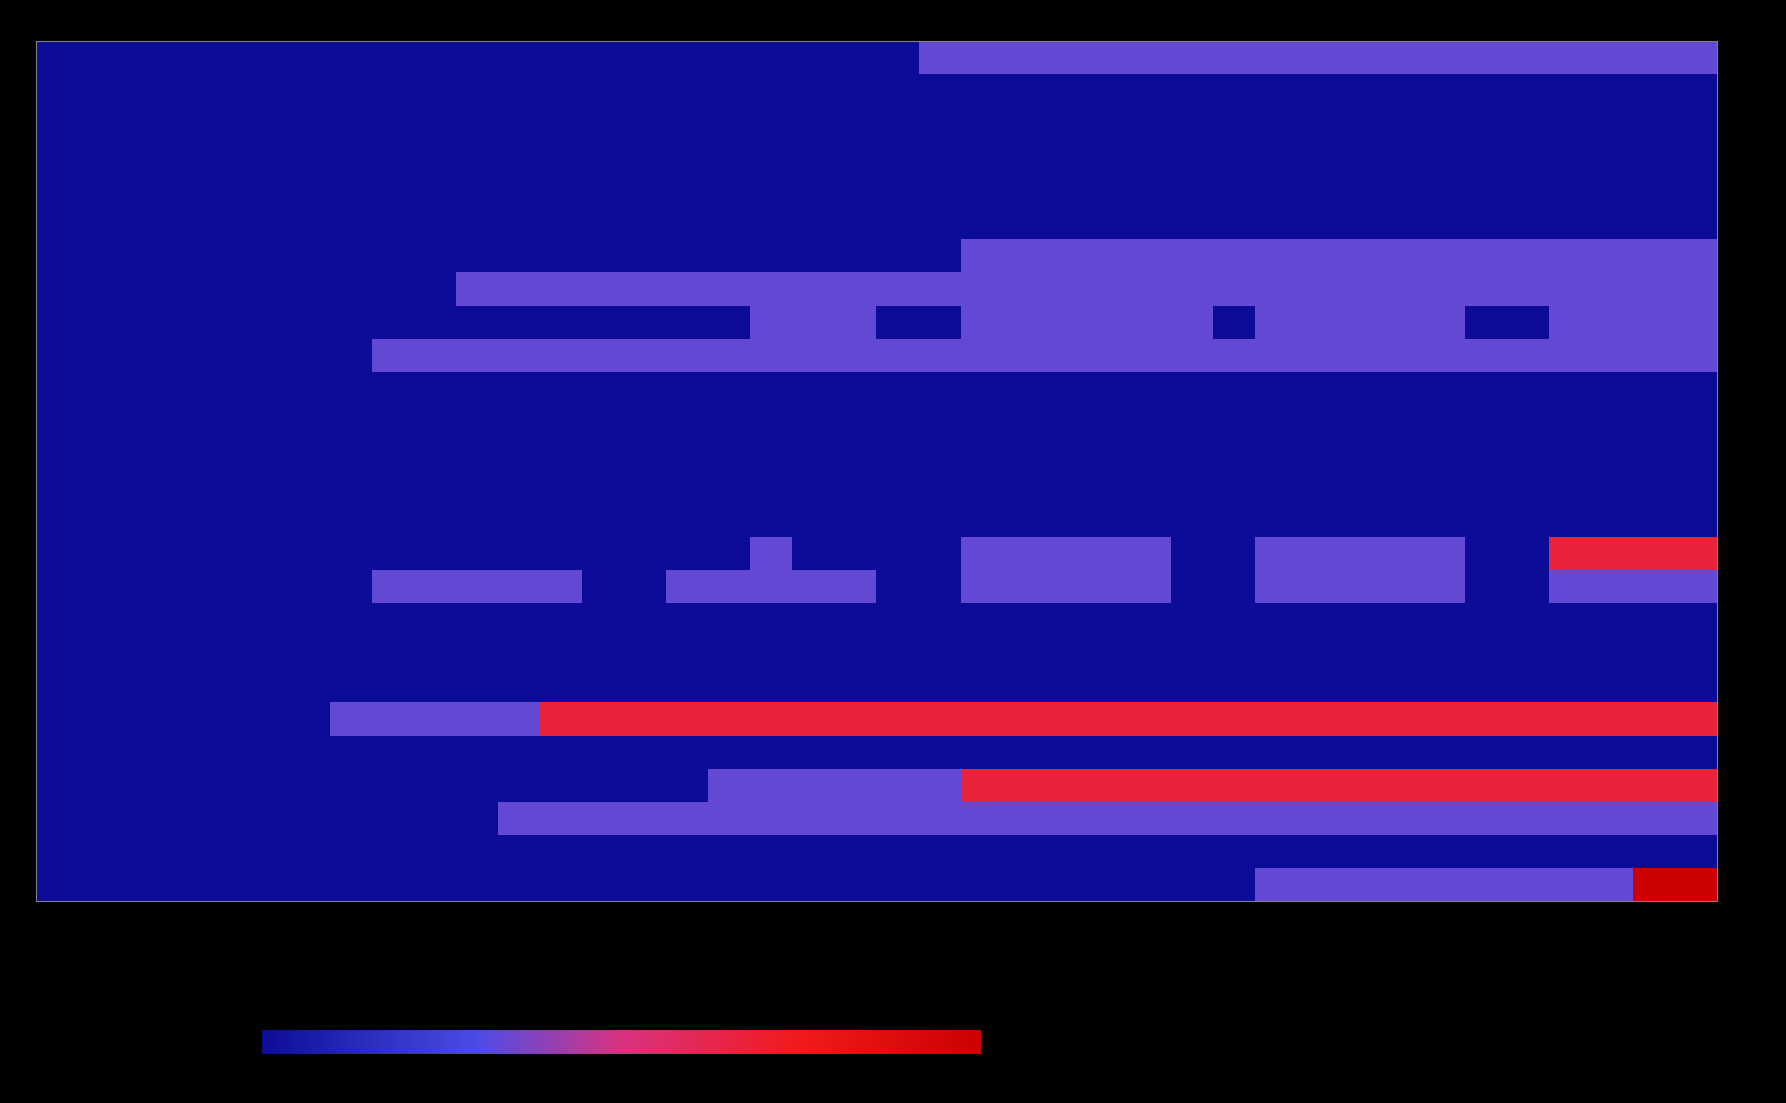

At which category is the sum across all series the highest?

2020-07-08